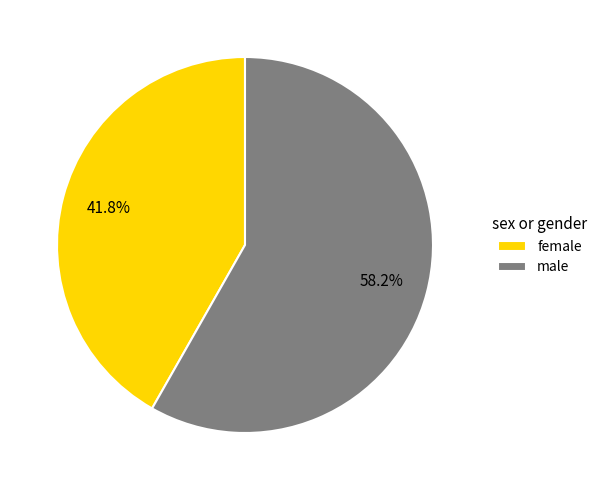

Count the number of slices in the pie.

2